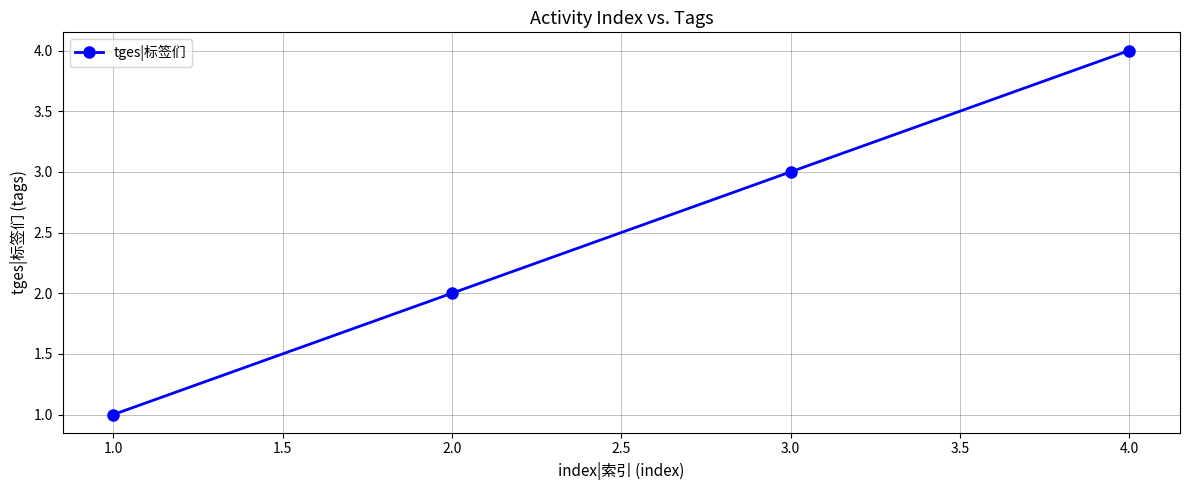

Which label corresponds to the largest value in the chart?

4.0